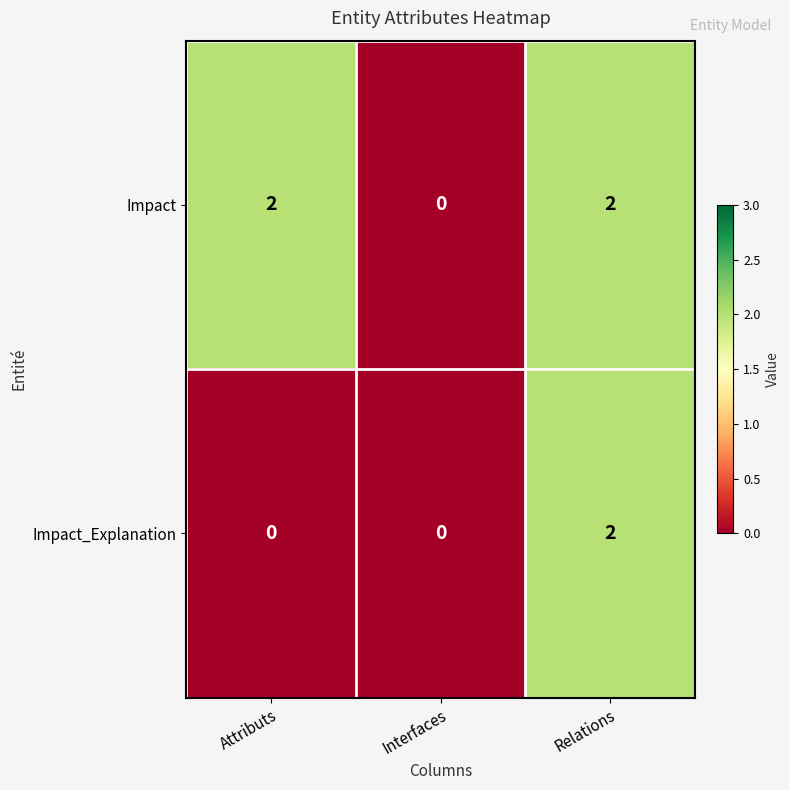

At how many categories does at least one series exceed 1?

2